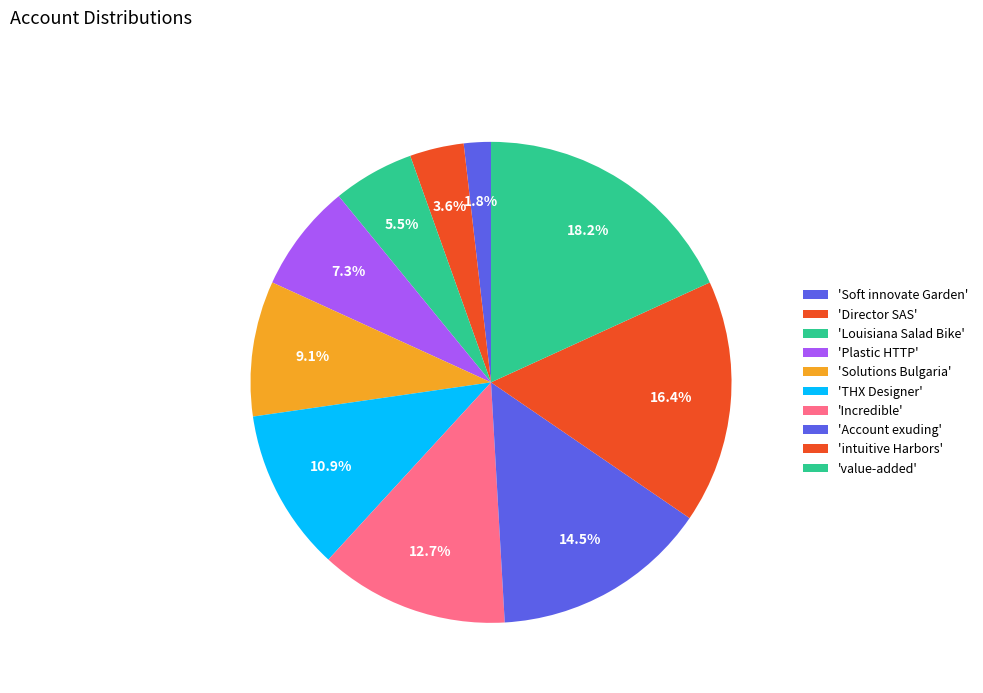

To the nearest percent, what is the average slice percentage?

10%